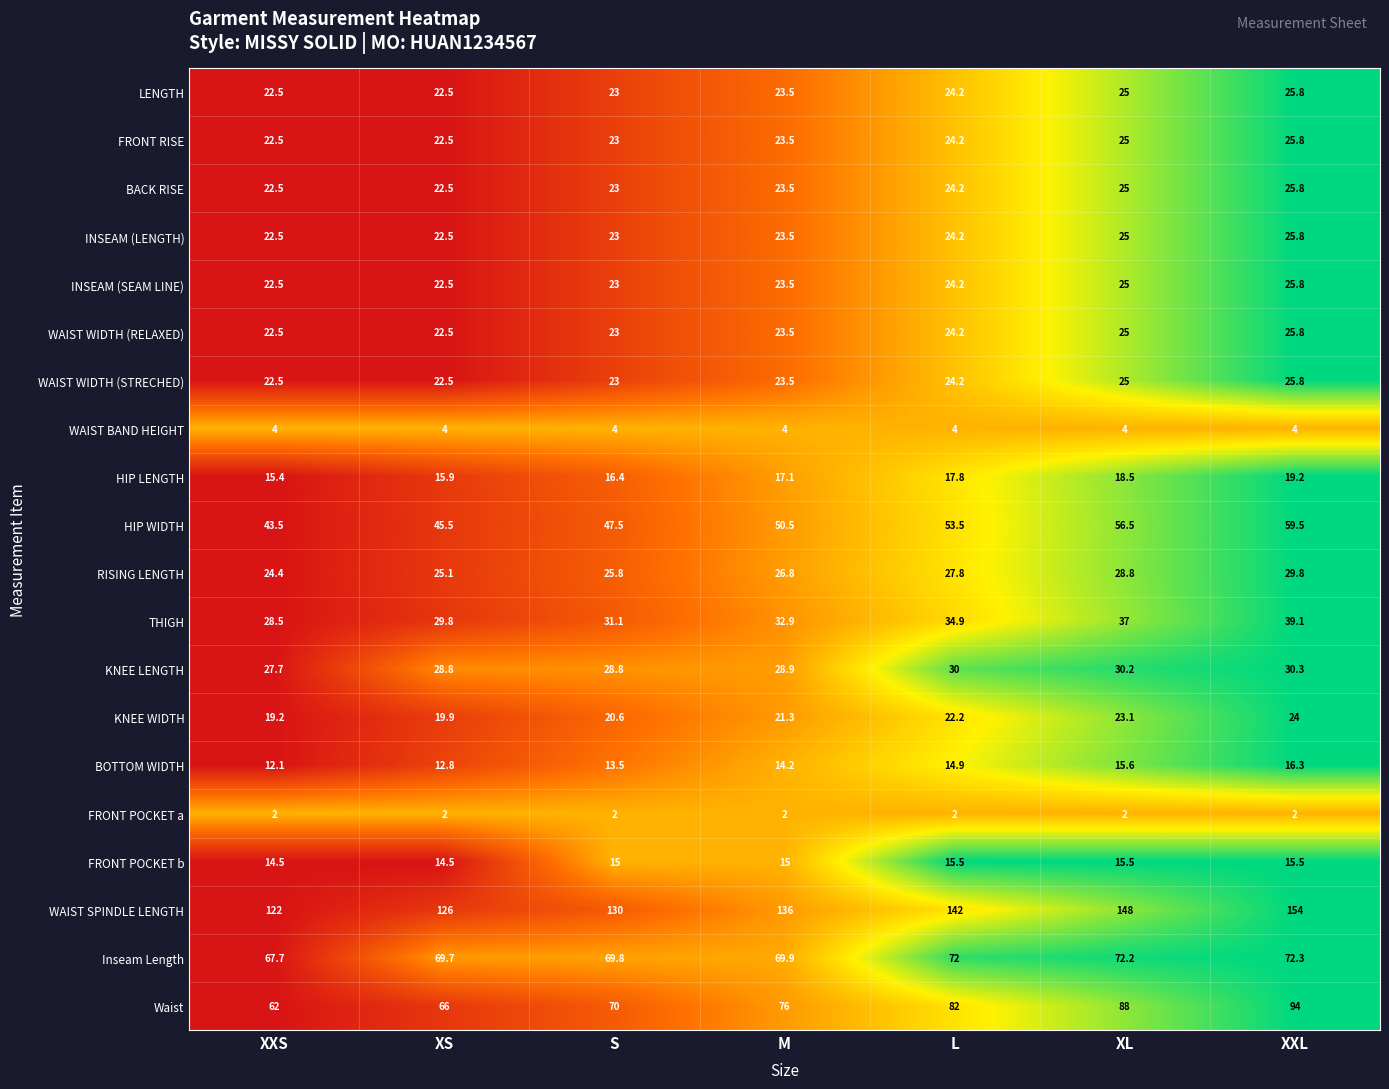

At which label is HIP WIDTH closest to 51?

M